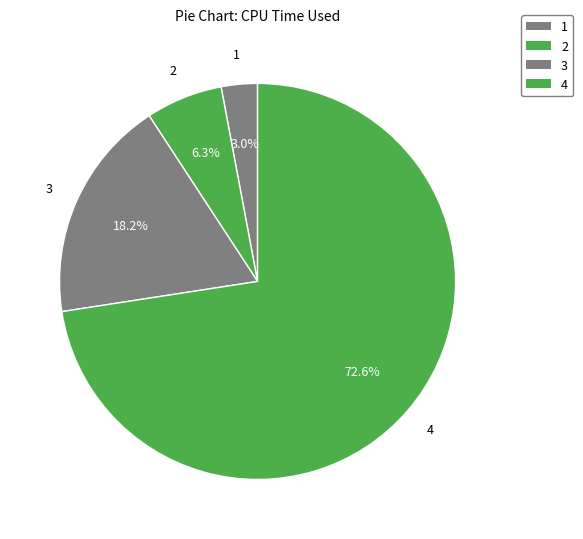

How many slices are in this pie chart?

4